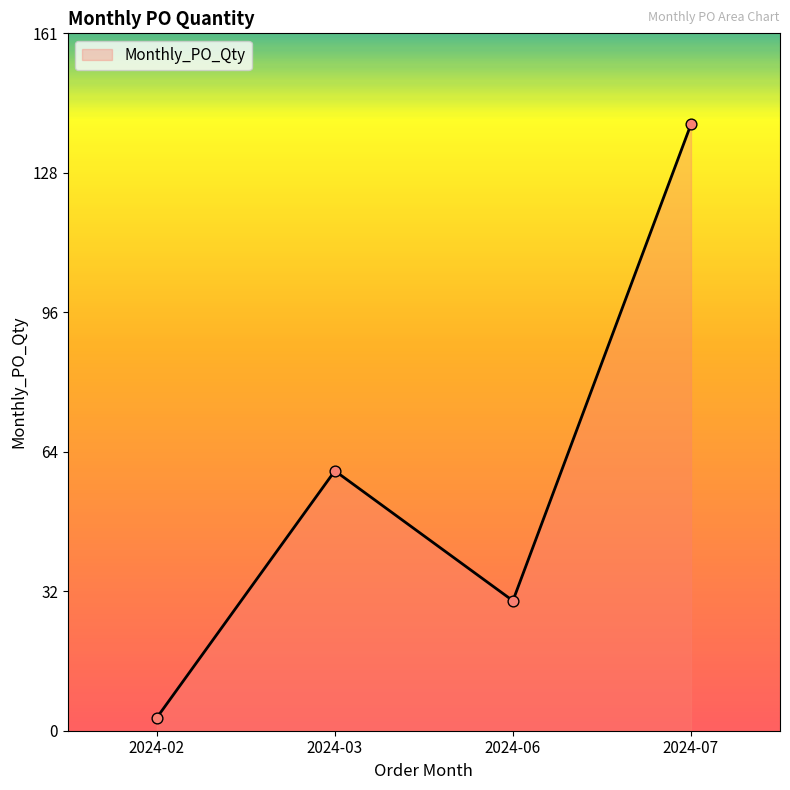

What is the ratio of the value at 2024-03 to the value at 2024-07?

0.4